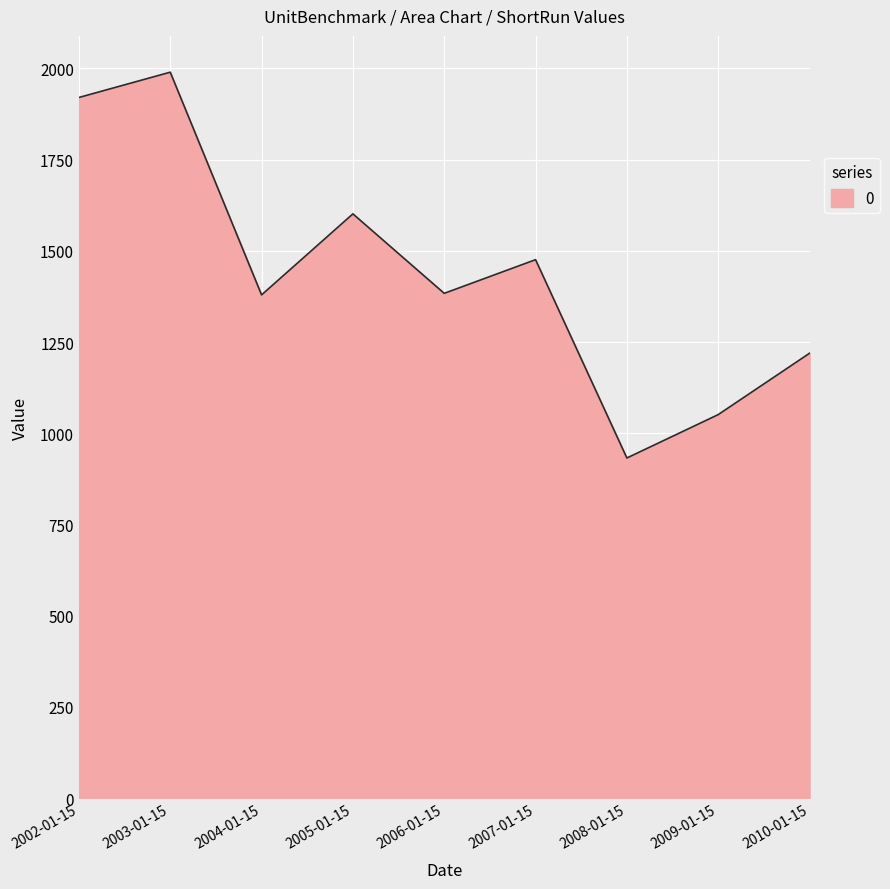

Which label corresponds to the largest value in the chart?

2003-01-15